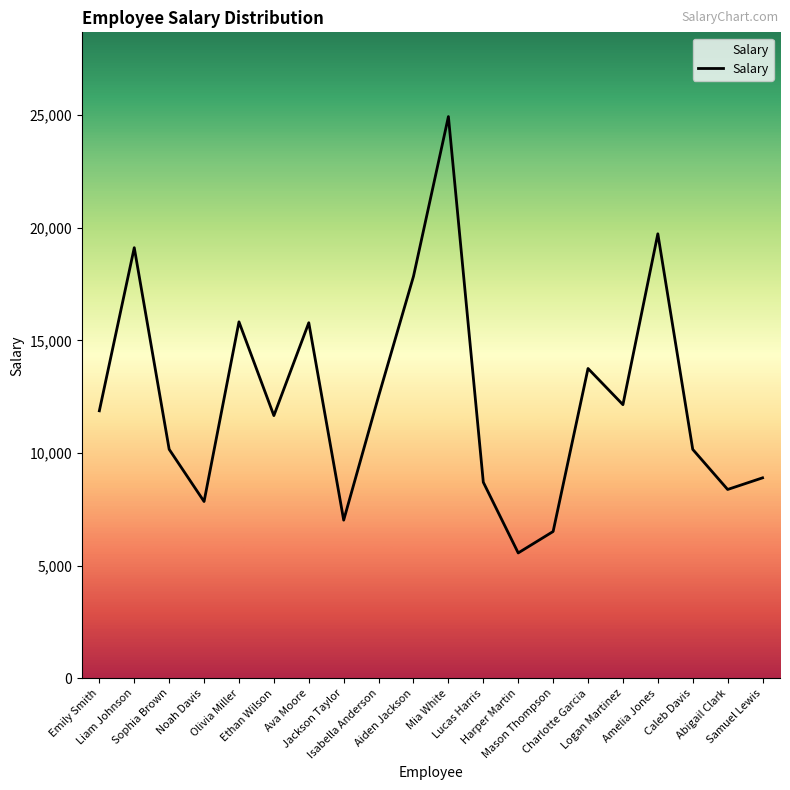

What is the difference between the maximum and minimum values?

19375